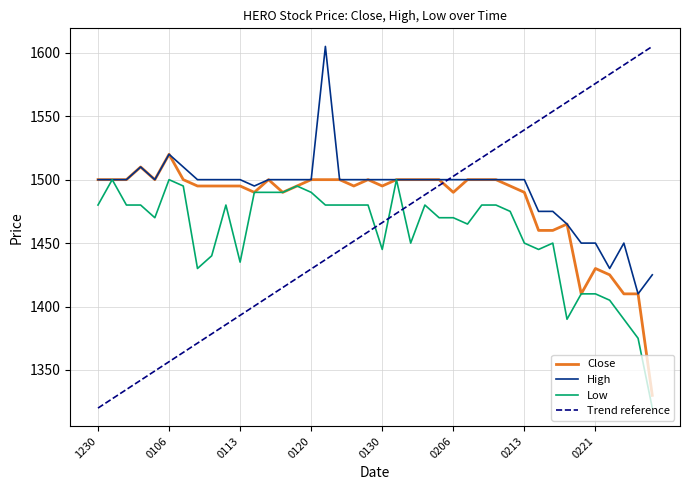

After their last crossing, which series has the higher values: Low or Trend reference?

Trend reference